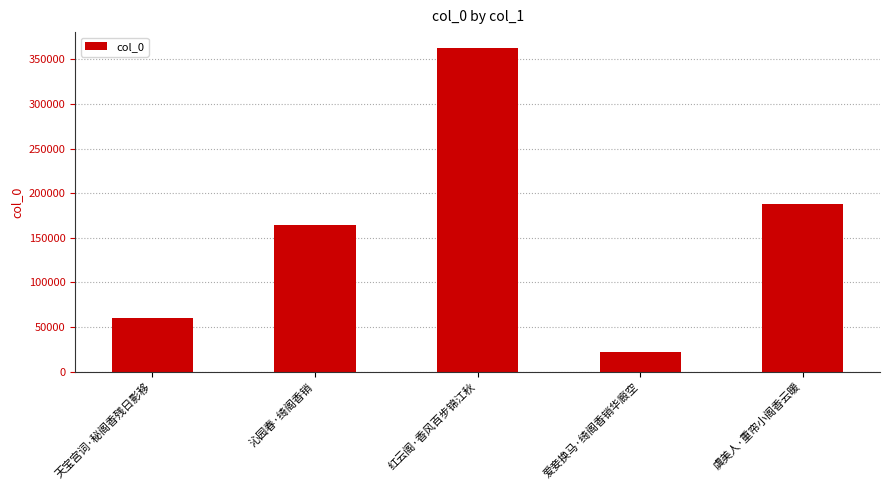

Count the number of categories in the chart.

5